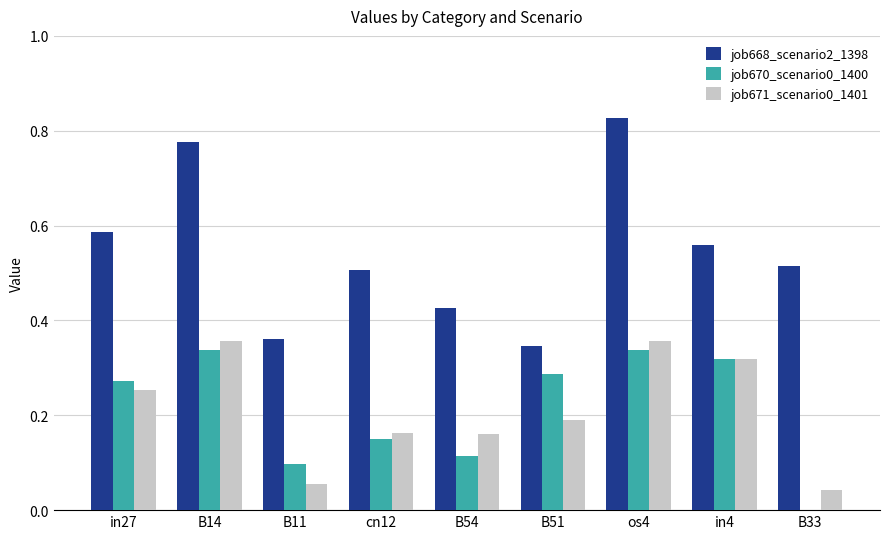

How many data points does each series have?

9